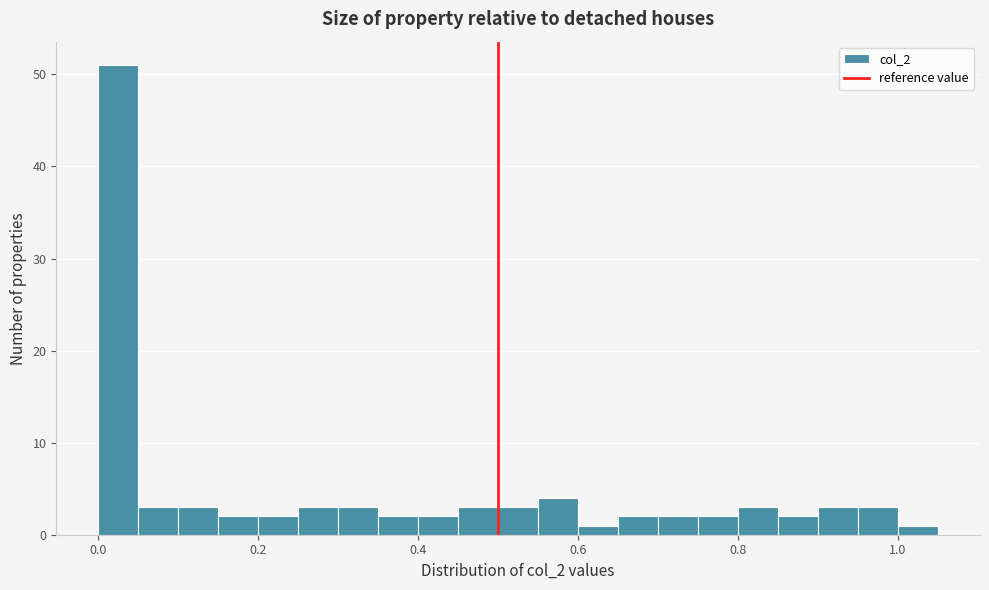

Around what value on the x-axis is the tallest bar? Give the approximate position of its centre, as read against the axis.

0.02